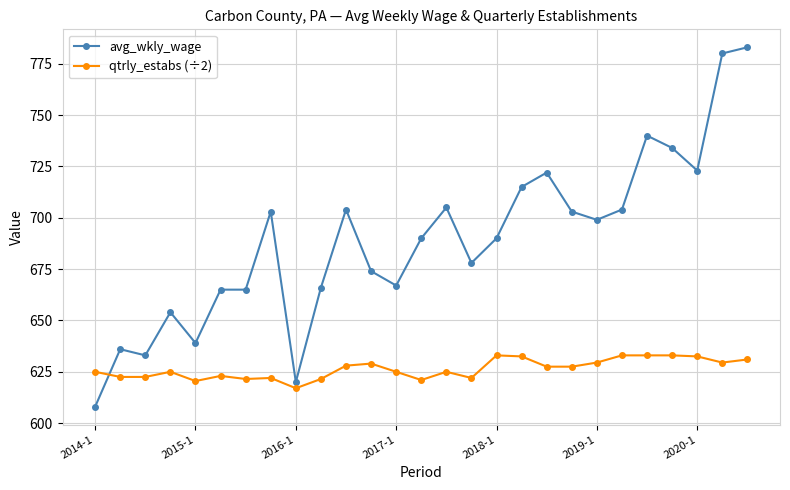

Which series has the widest spread of values?

avg_wkly_wage